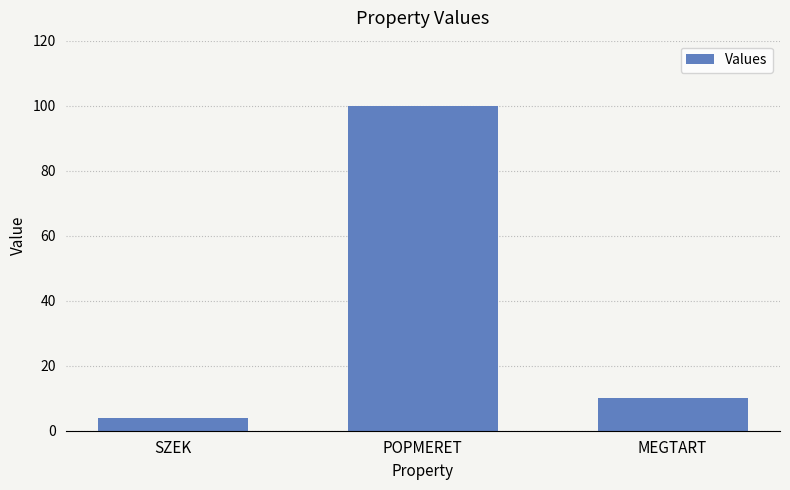

What is the maximum value shown in the chart?

100